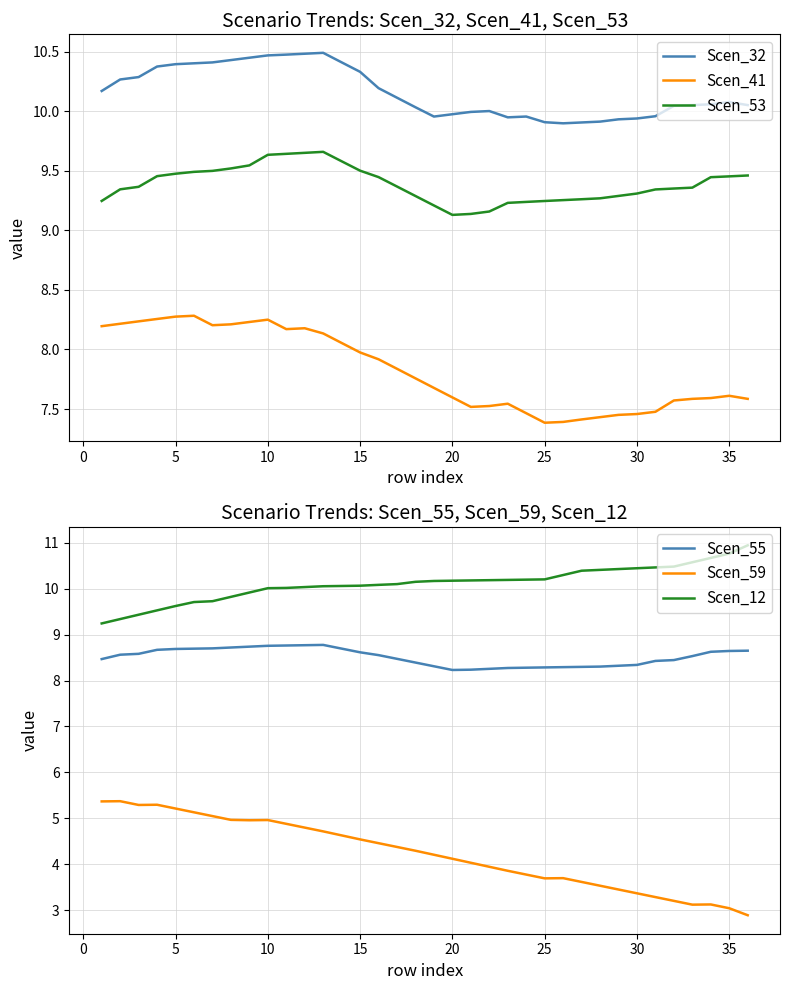

Does the chart display data point markers on the line(s)?

No